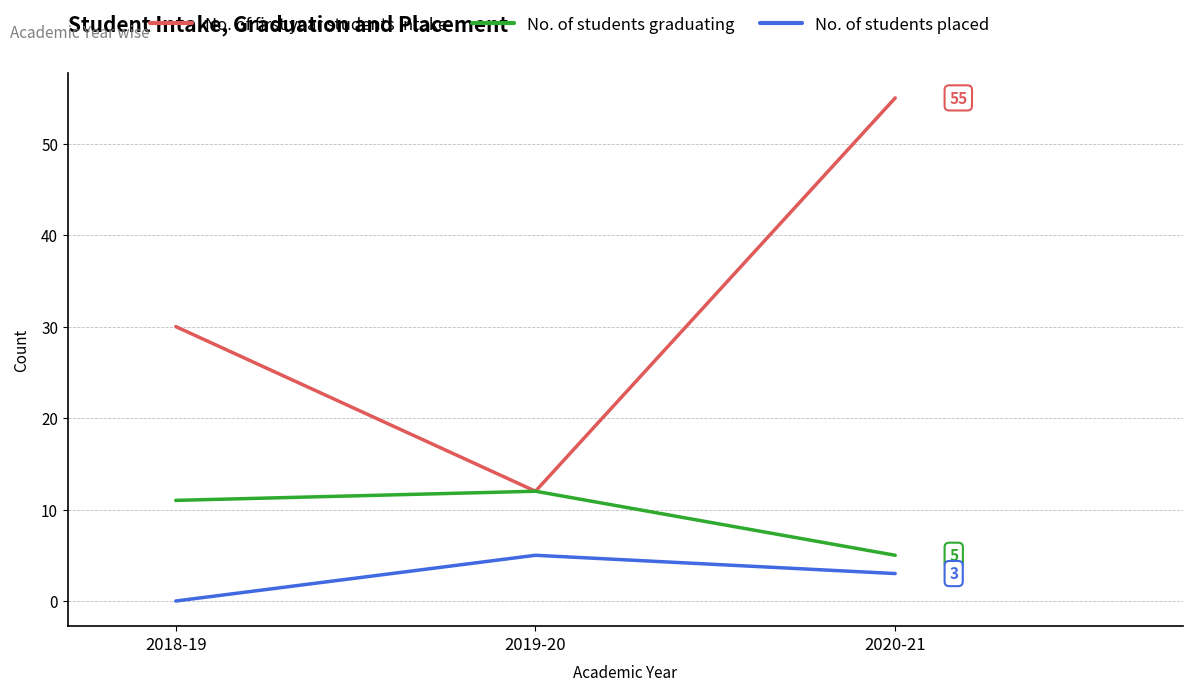

How many categories are shown in the chart?

3